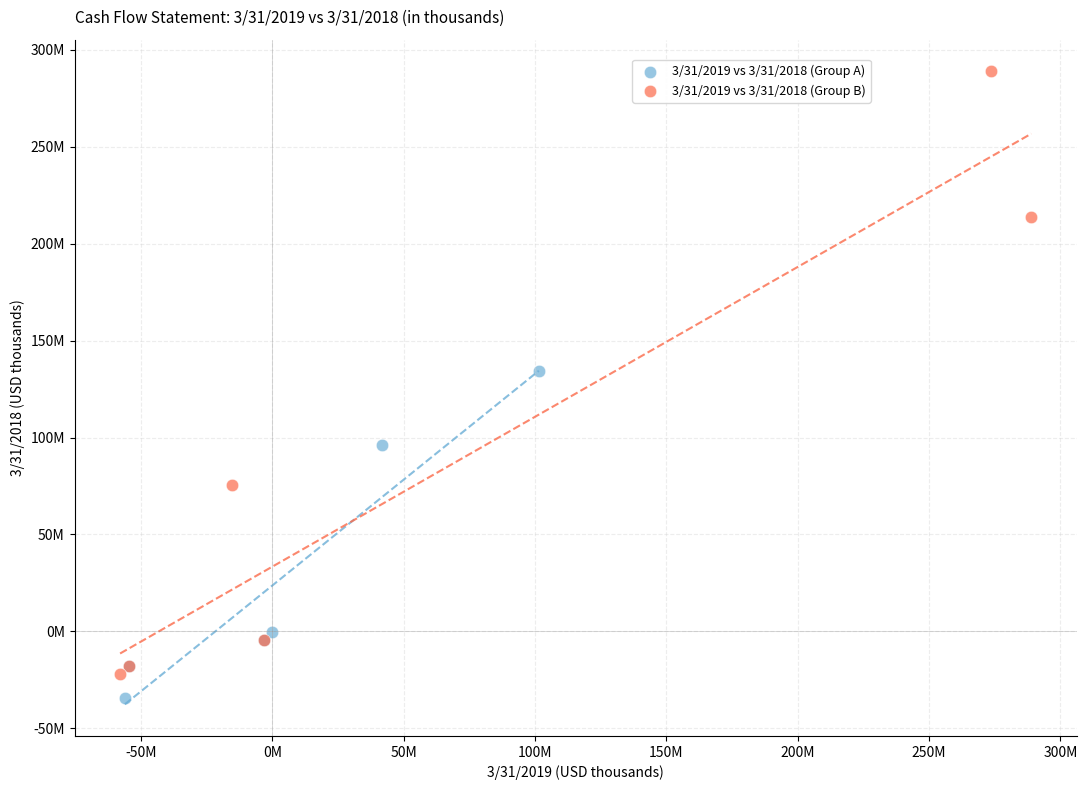

What are all the series names shown in the legend?

3/31/2019 vs 3/31/2018 (Group A), 3/31/2019 vs 3/31/2018 (Group B)